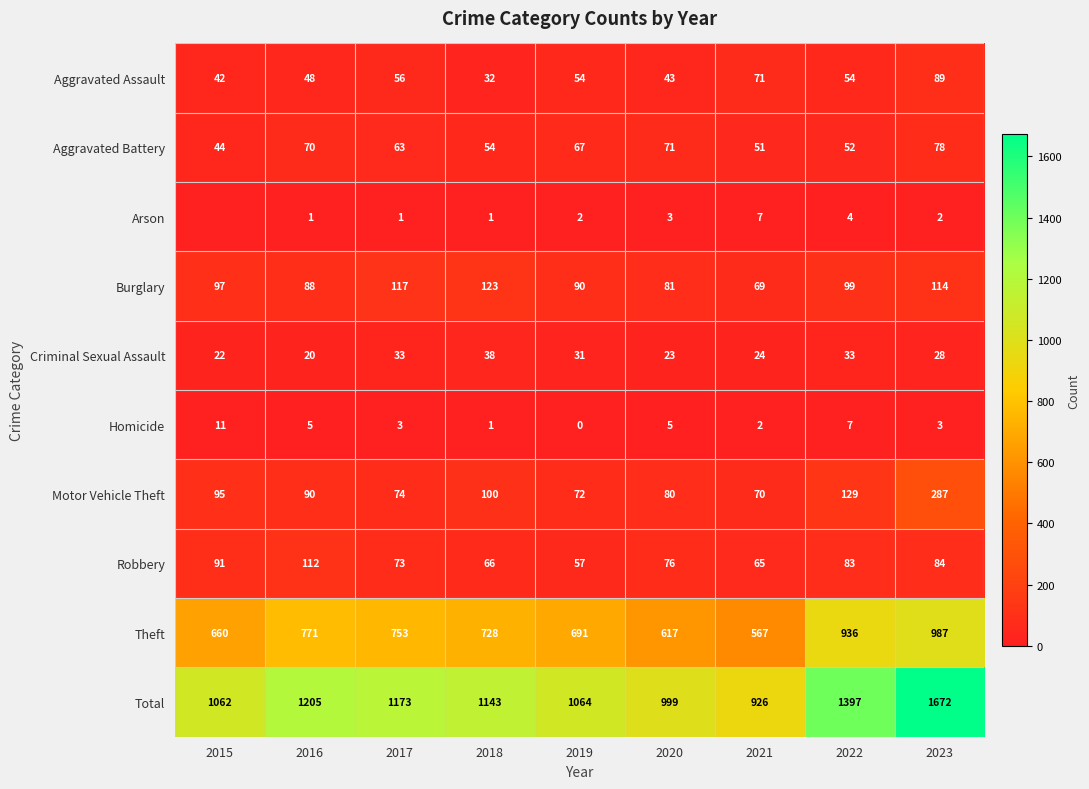

What is the difference between the second highest and minimum values in the Motor Vehicle Theft series?

59